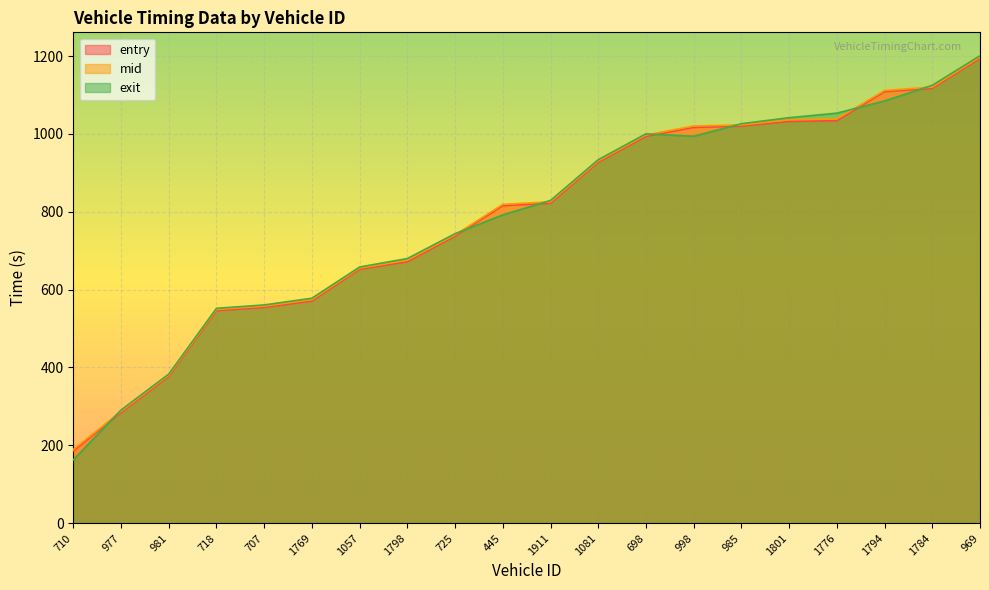

What is the spread (max minus min) of values at 710?

26.6